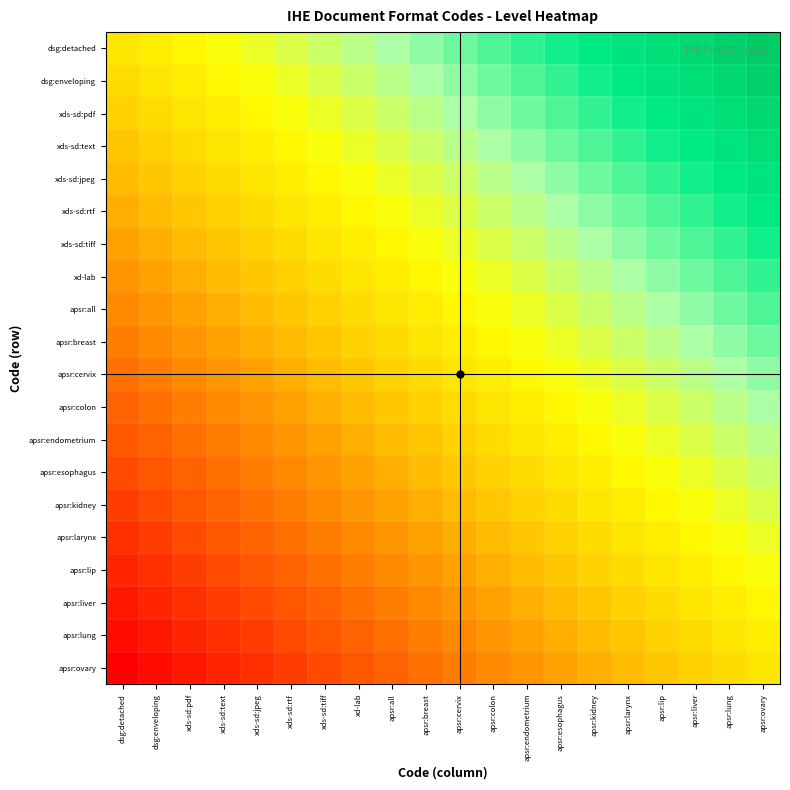

How many series are shown in this chart?

20